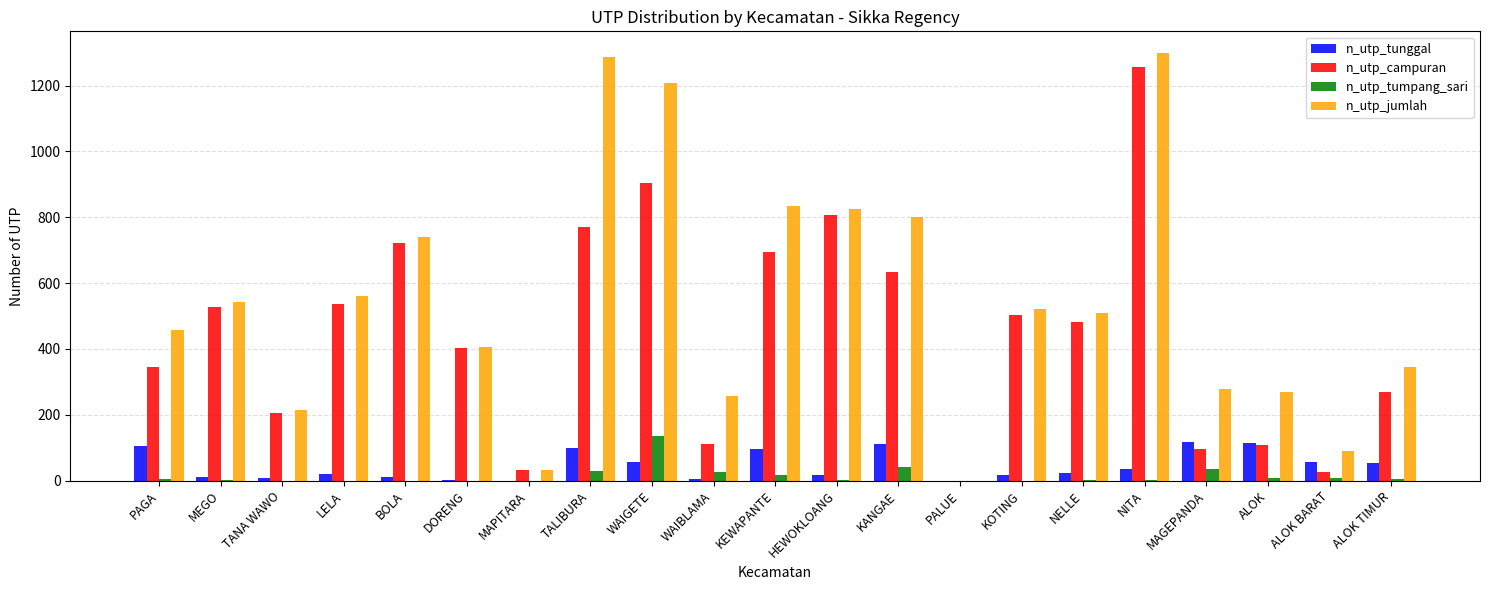

What are all the series names shown in the legend?

n_utp_tunggal, n_utp_campuran, n_utp_tumpang_sari, n_utp_jumlah